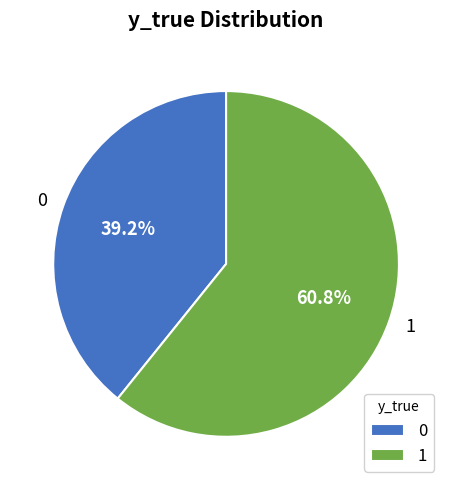

How many slices are in this pie chart?

2